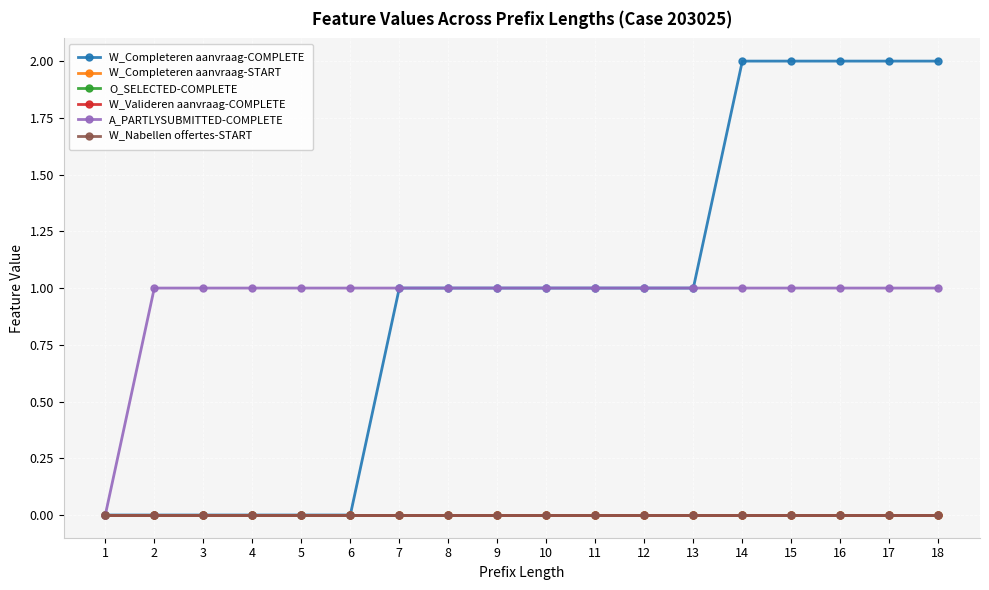

True or false: W_Completeren aanvraag-COMPLETE has more than 1 interior local peaks.

False